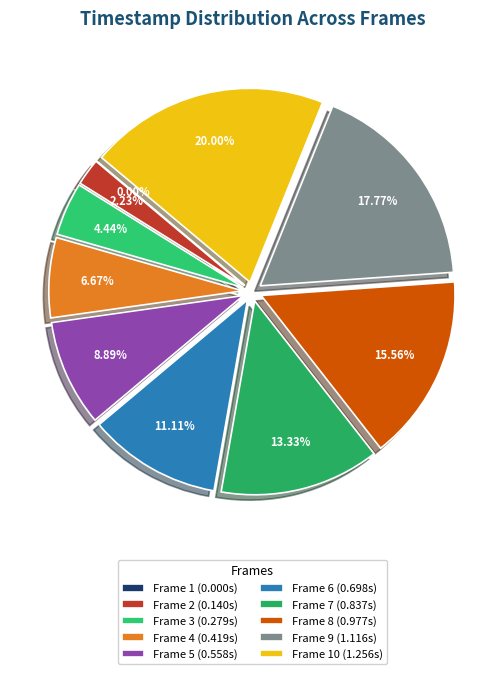

True or false: Frame 2 accounts for 8% of the total.

False